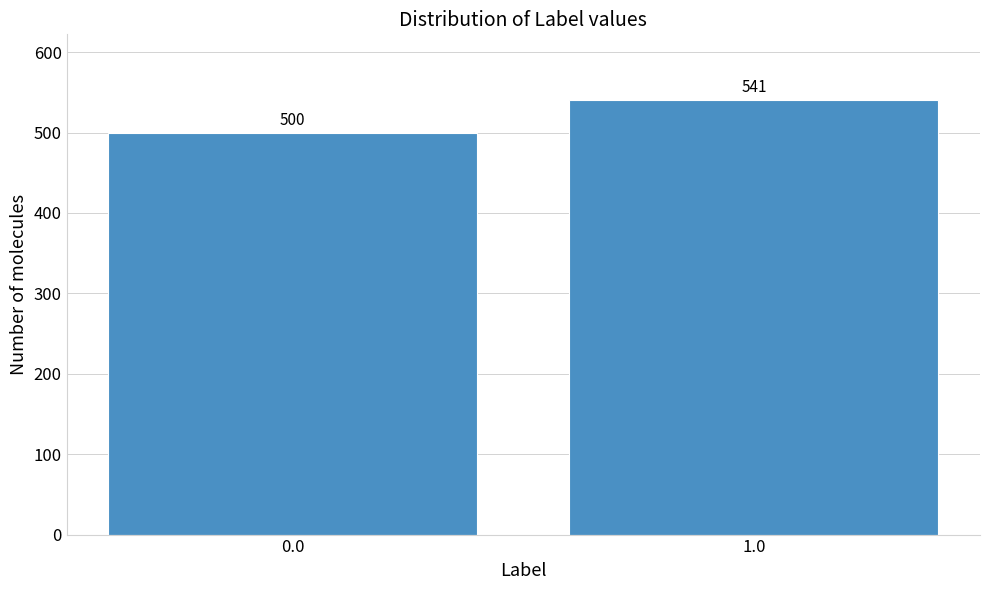

Reading right to left, transcribe all the data shown in this chart.

1.0=541	0.0=500